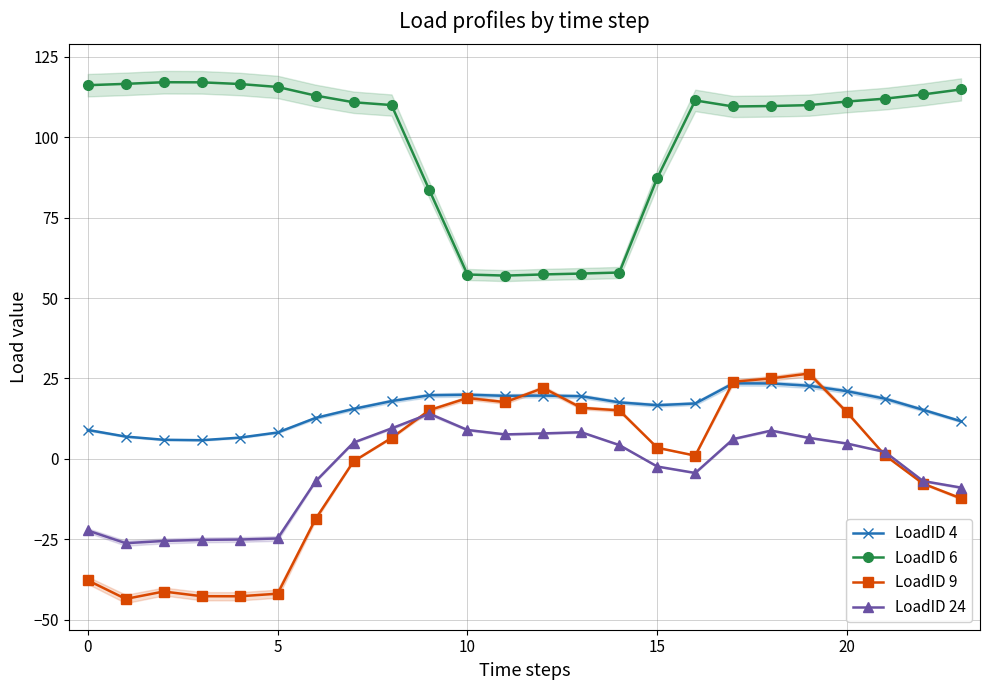

At which label does LoadID 6 first exceed 111?

0